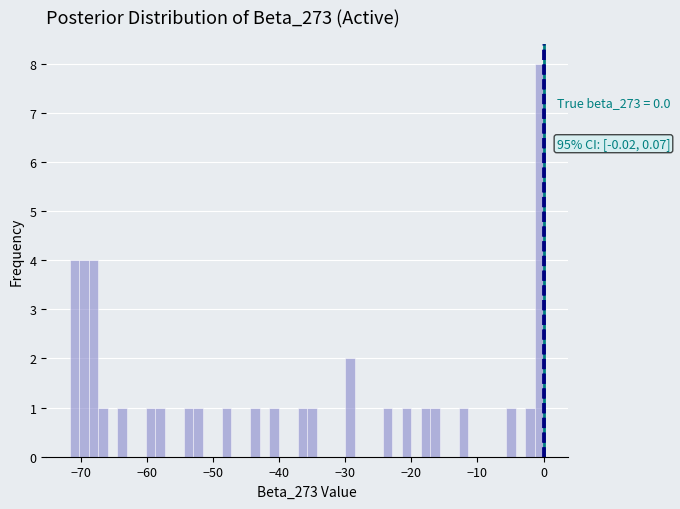

Read against the x-axis, roughly where is the centre of the tallest bar?

-1